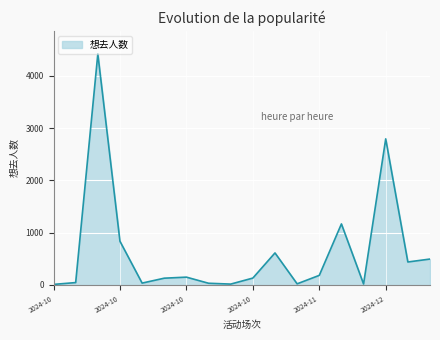

What is the difference between the maximum and minimum values?

4408